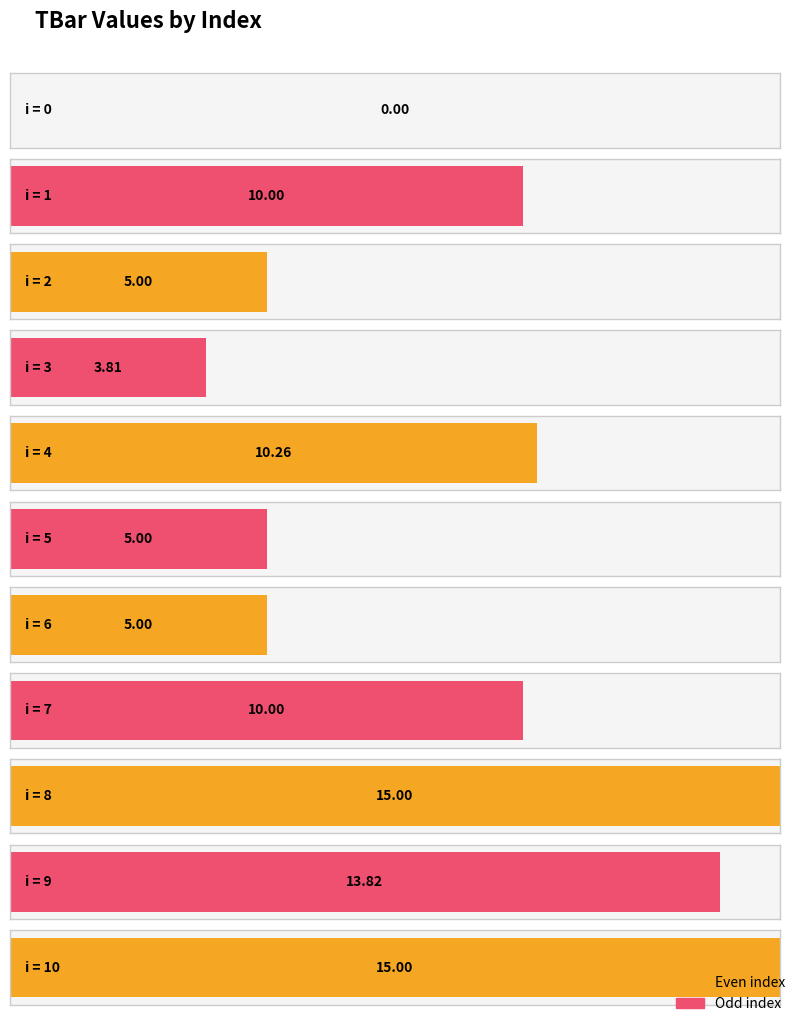

List the labels in order of value, largest first.

8, 10, 9, 4, 1, 7, 2, 5, 6, 3, 0